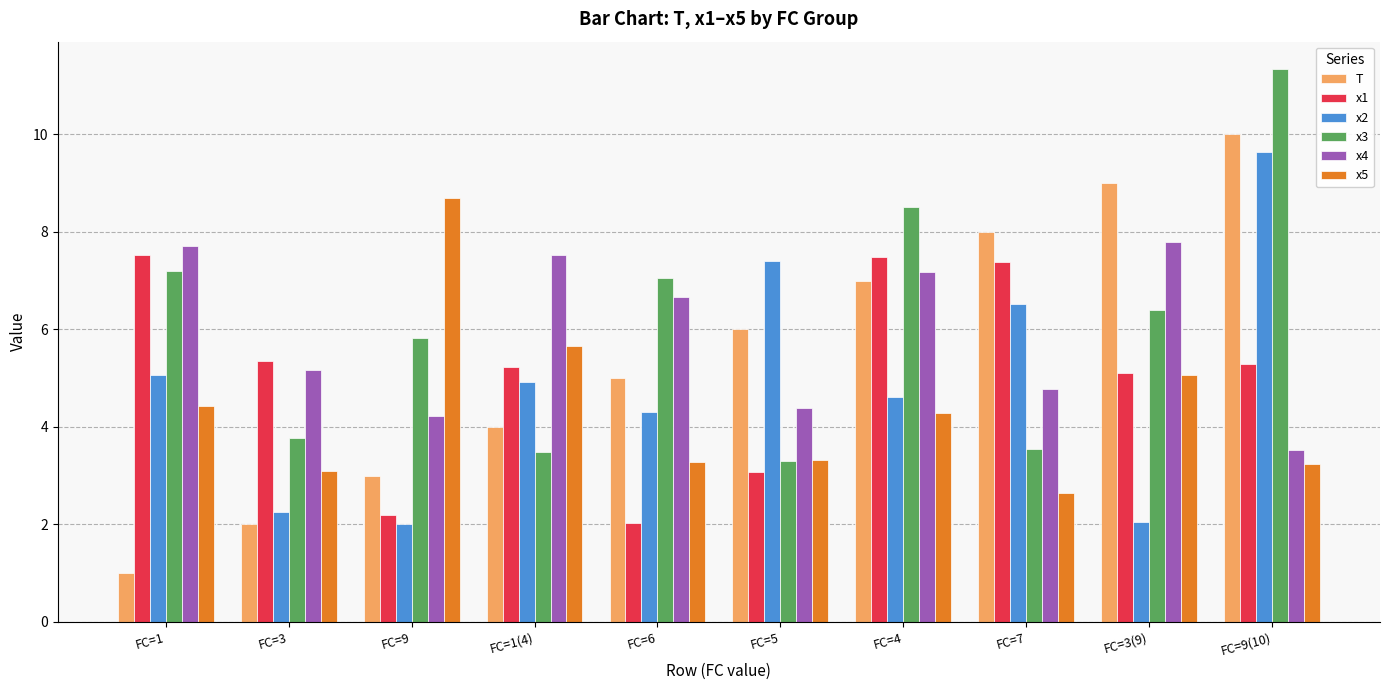

The value of x4 at FC=1 is 7.7. True or false?

True